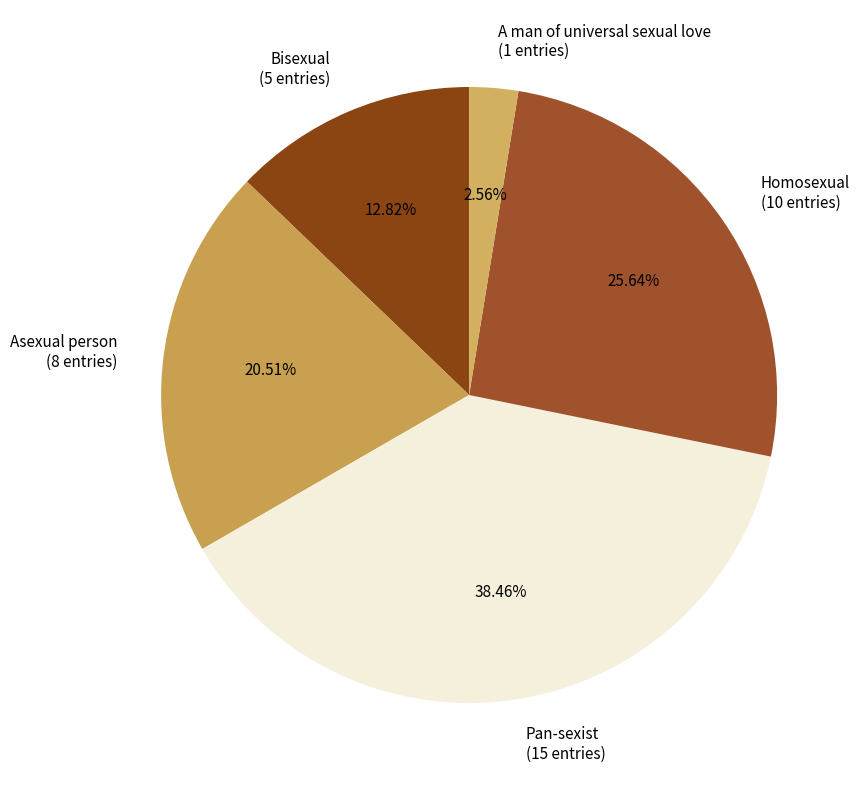

Which slice is the smallest?

A man of universal sexual love